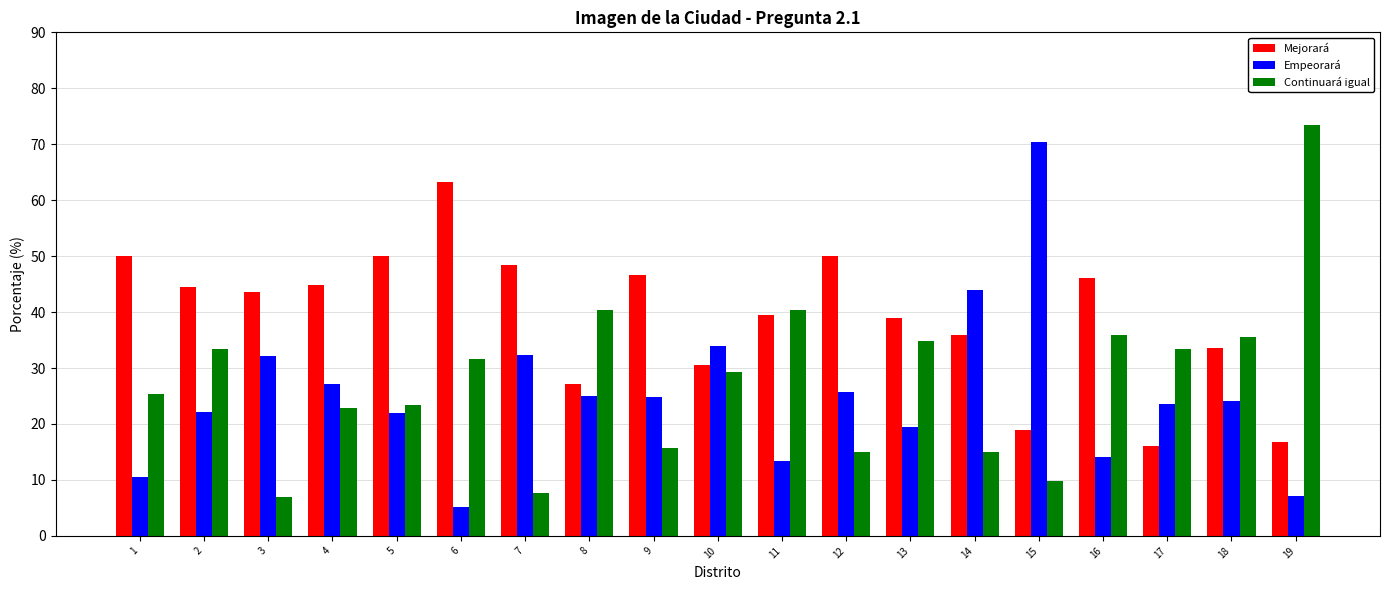

What is the smallest value displayed?

5.1